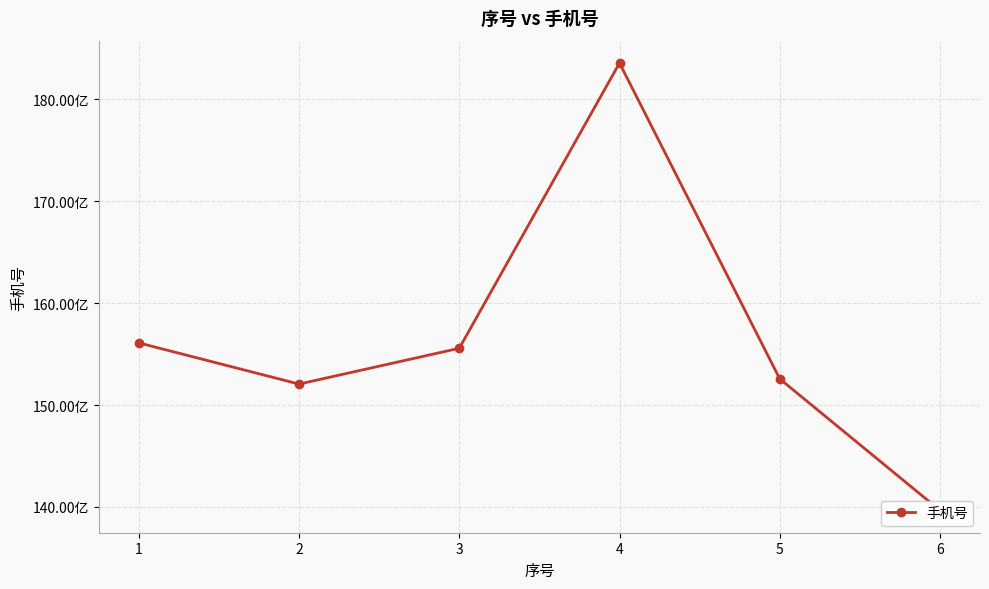

How many lines are shown in the chart?

1